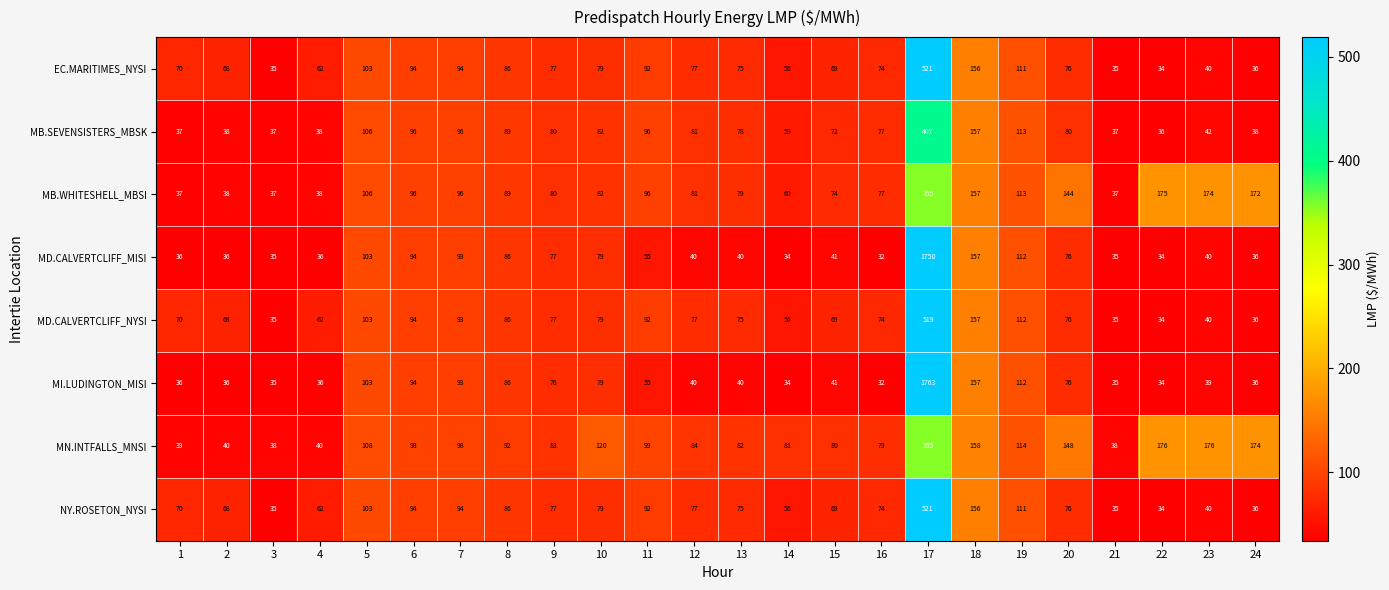

Is it true that MI.LUDINGTON_MISI equals 11 at 21?

False